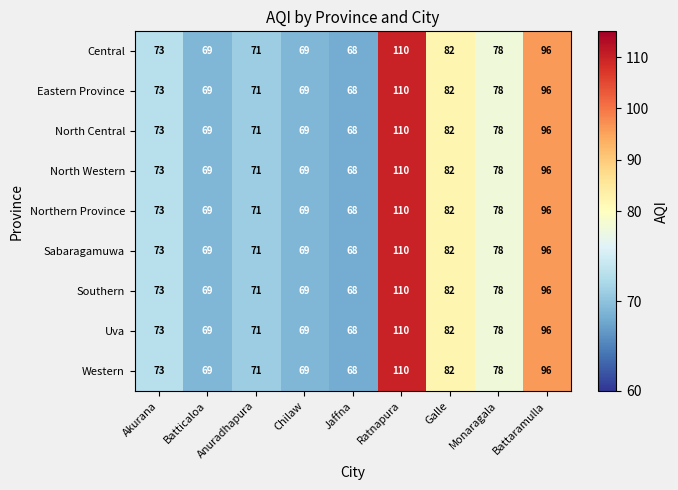

What is the lowest value of the Central series?

68